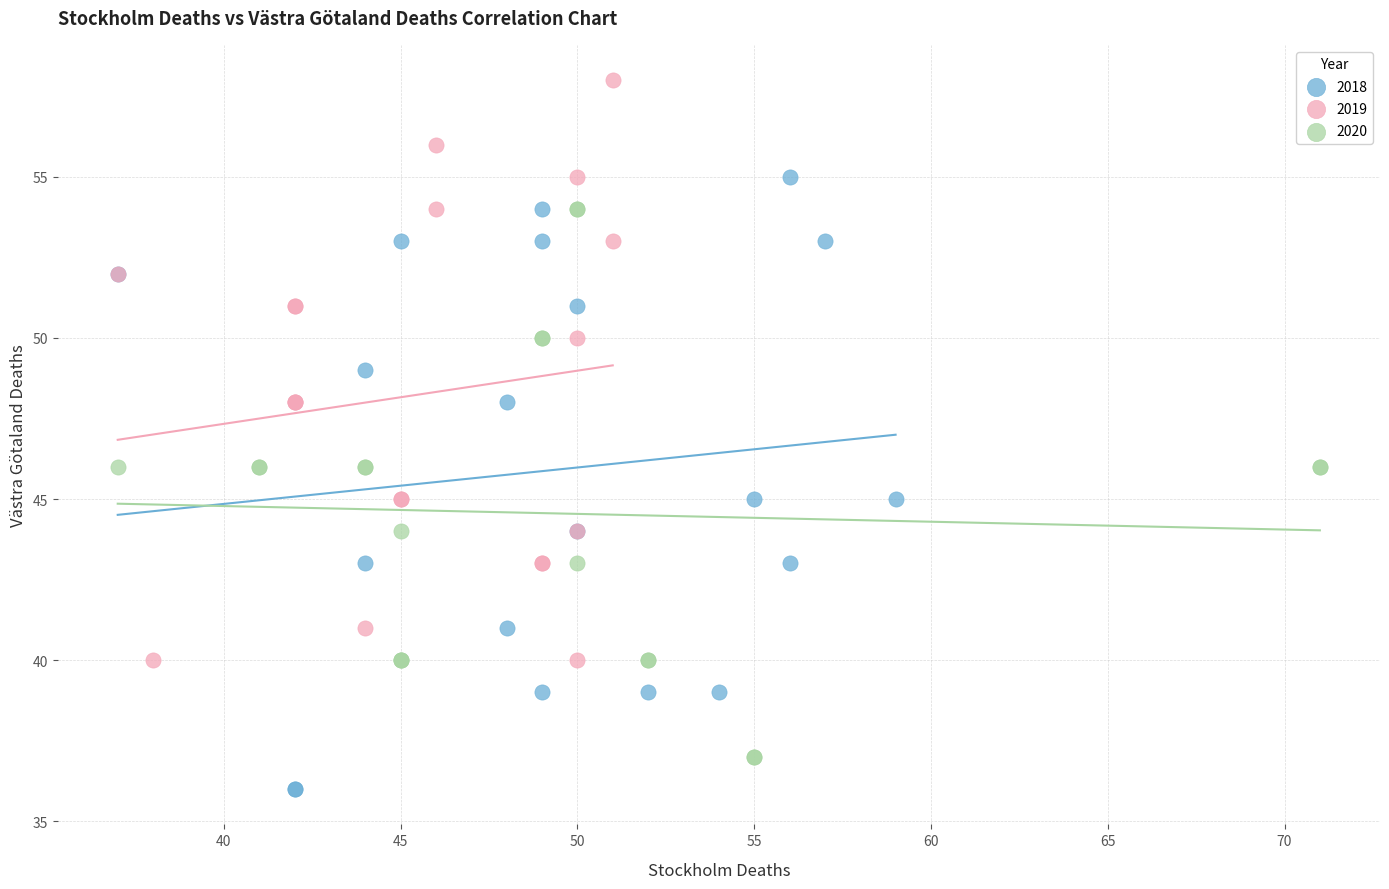

What are all the series names shown in the legend?

2018, 2019, 2020